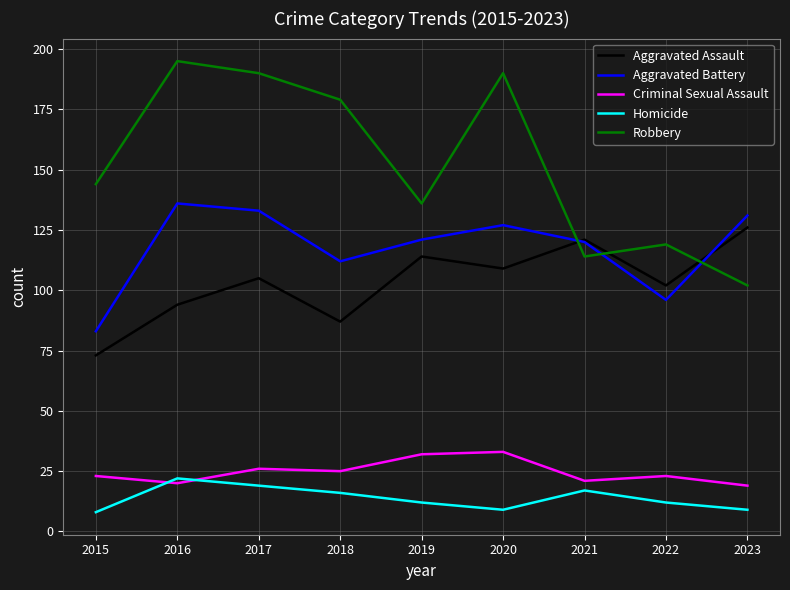

What is the lowest value of the Aggravated Battery series?

83